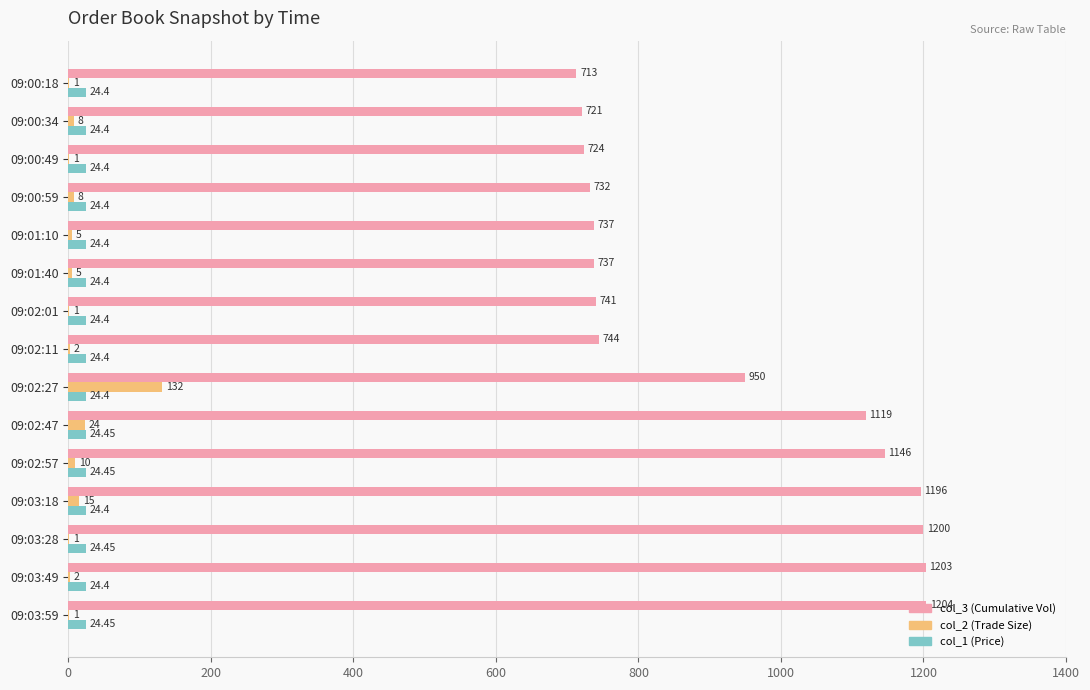

At which category is the sum across all series the highest?

09:03:18